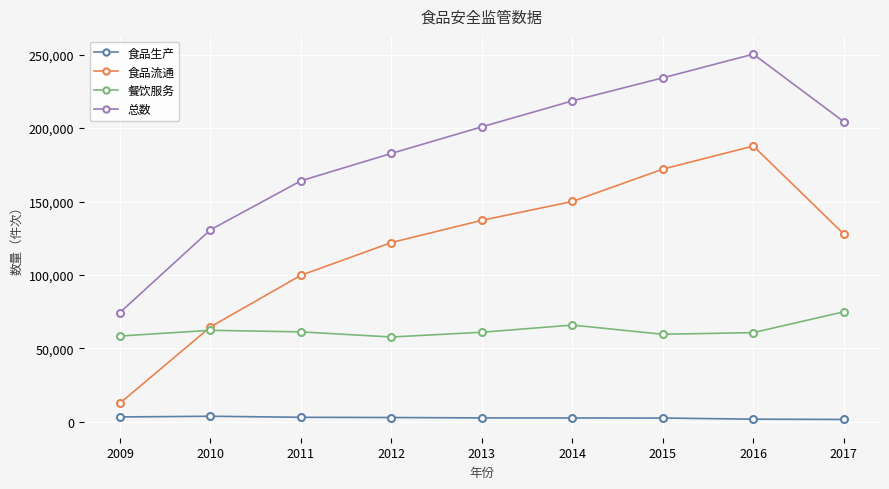

True or false: 食品生产 and 食品流通 cross at least once.

False